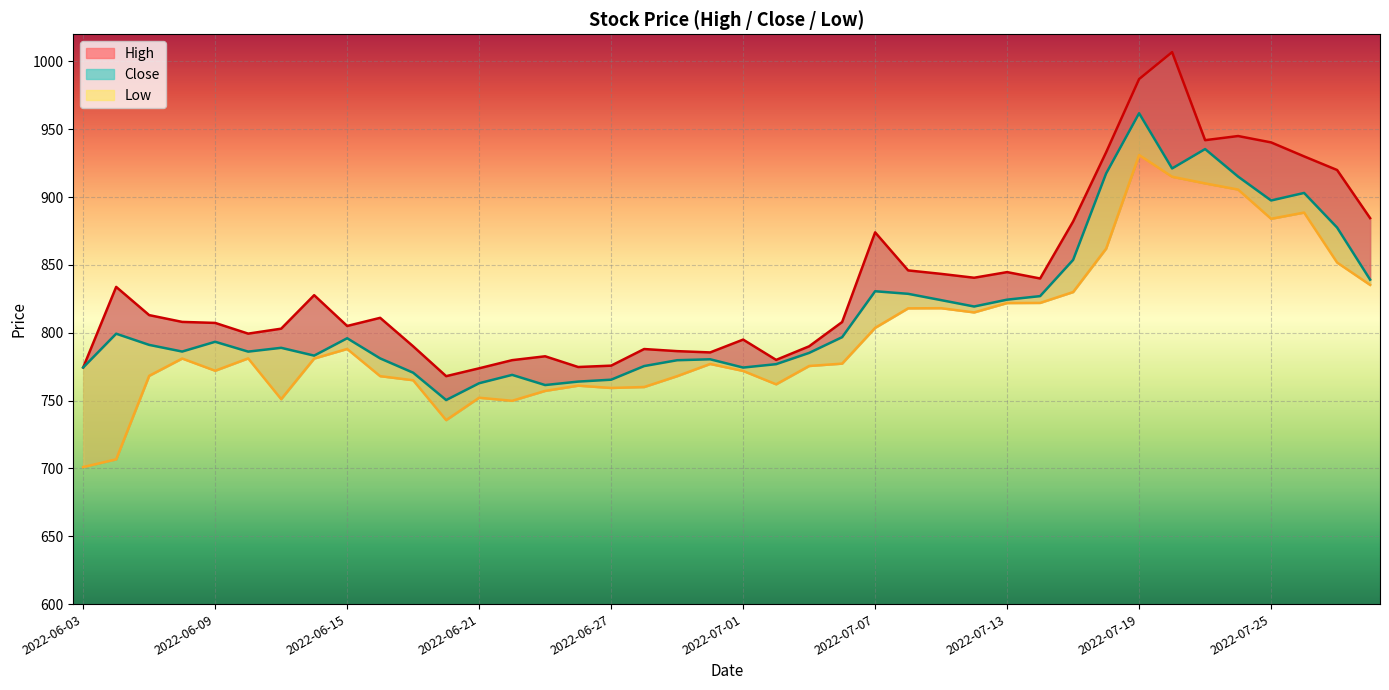

The value of Close at 2022-06-03 is 1129.3. True or false?

False